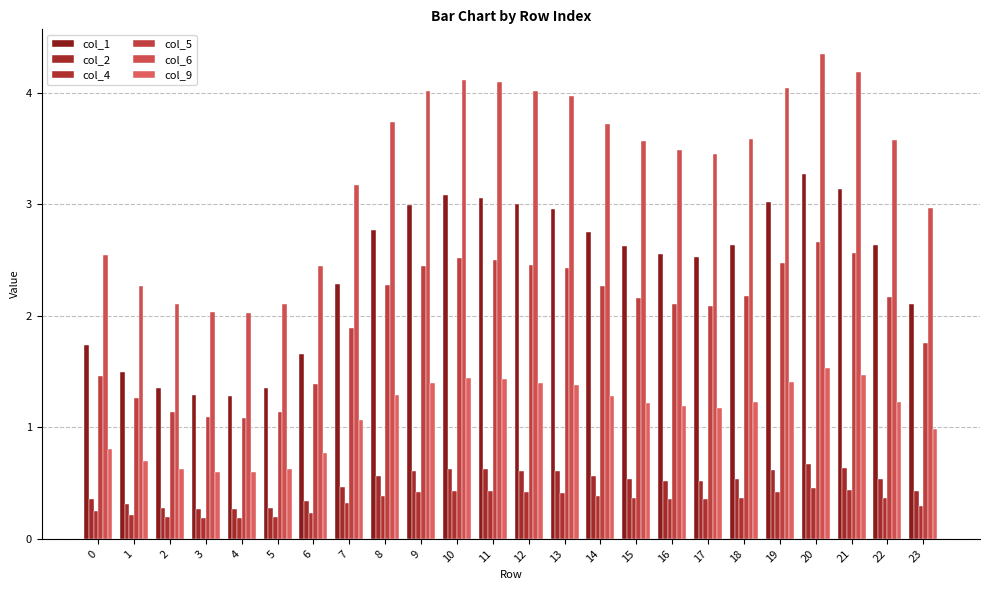

What is the value of the col_2 bar at the 22nd from the left?

0.6